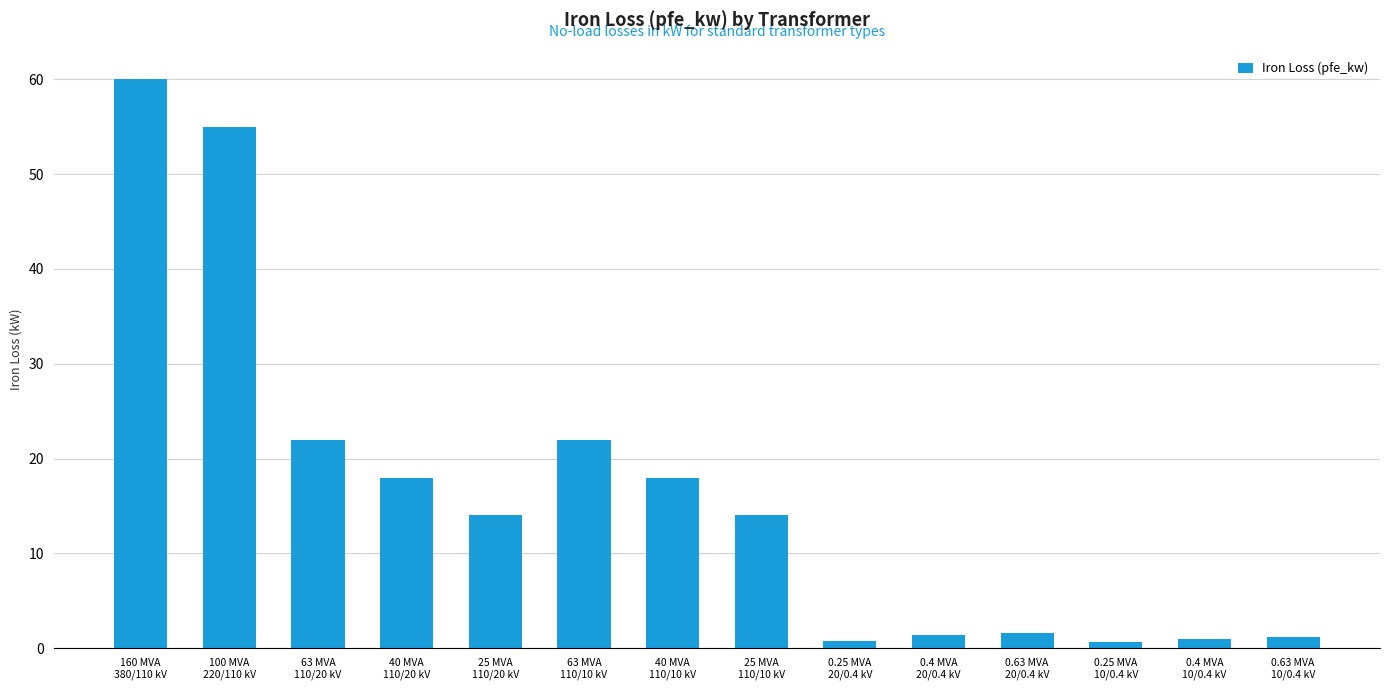

What is the difference between the second highest and minimum values?

54.4